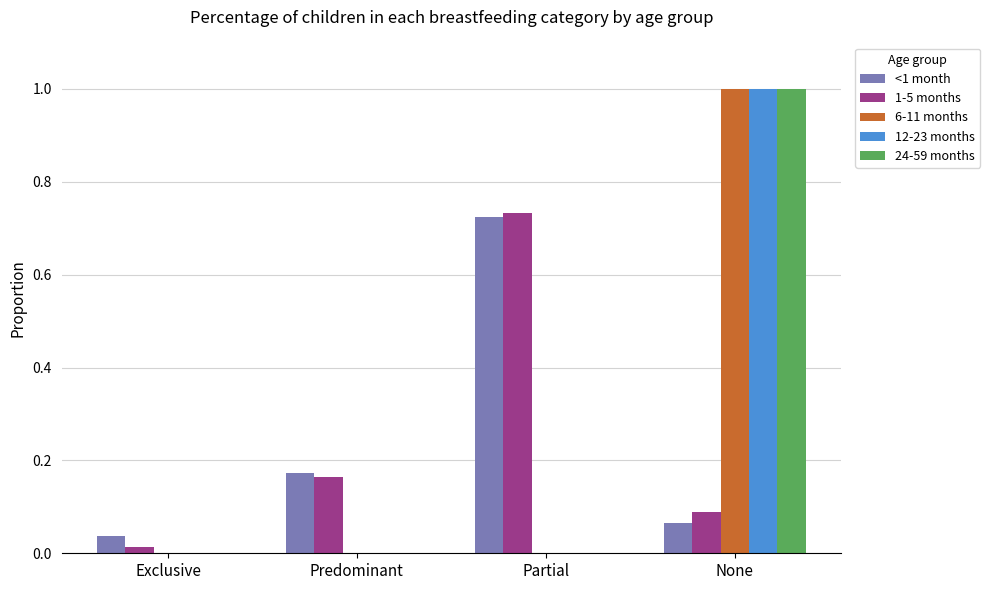

What is the maximum value shown in the chart?

1.0